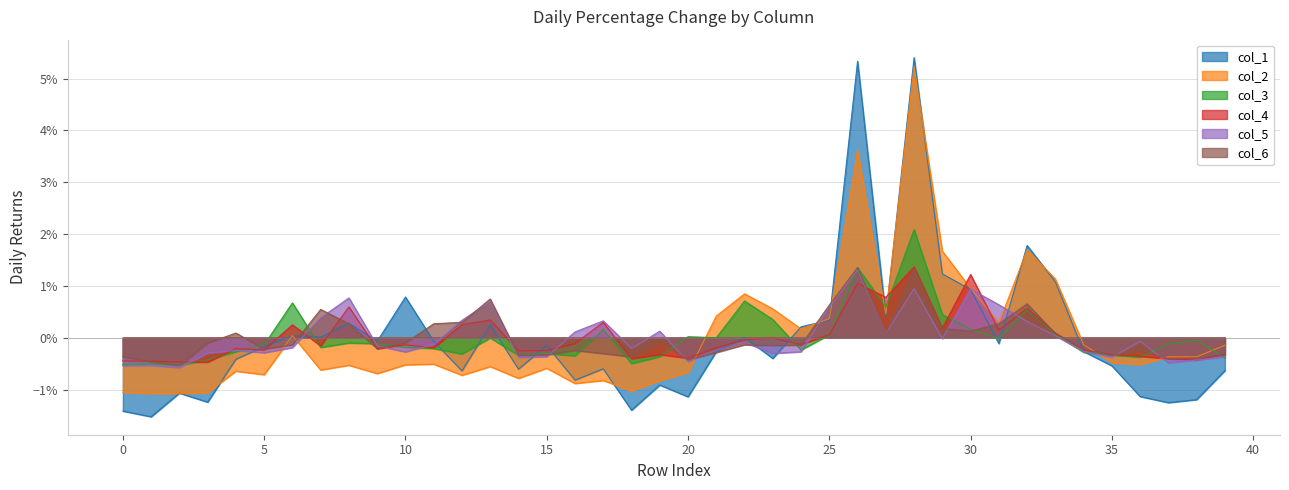

Rank the series by their maximum value, from highest to lowest.

col_1, col_2, col_3, col_4, col_6, col_5